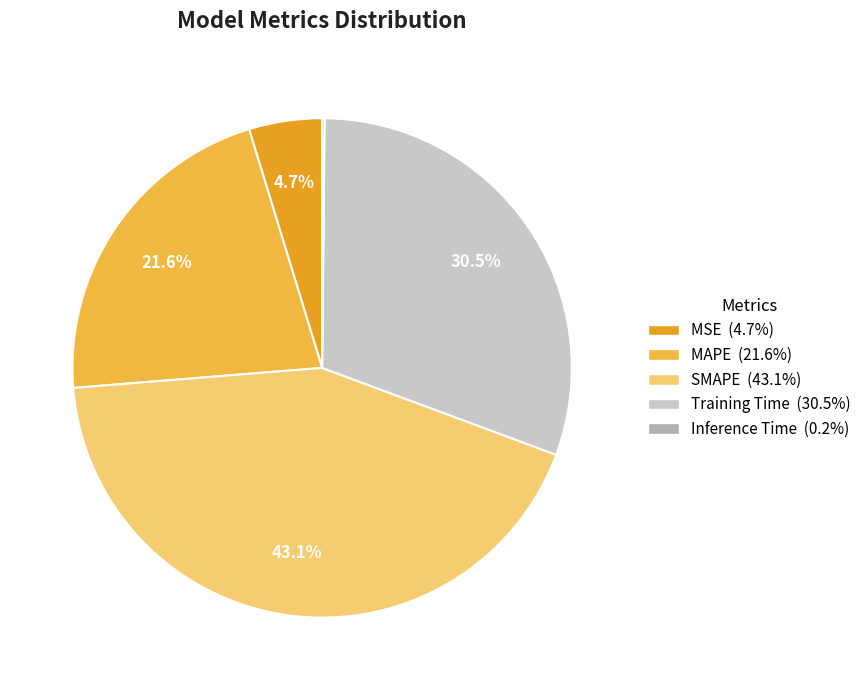

To the nearest percent, what is the difference between the MAPE and Training Time slice percentages?

9%